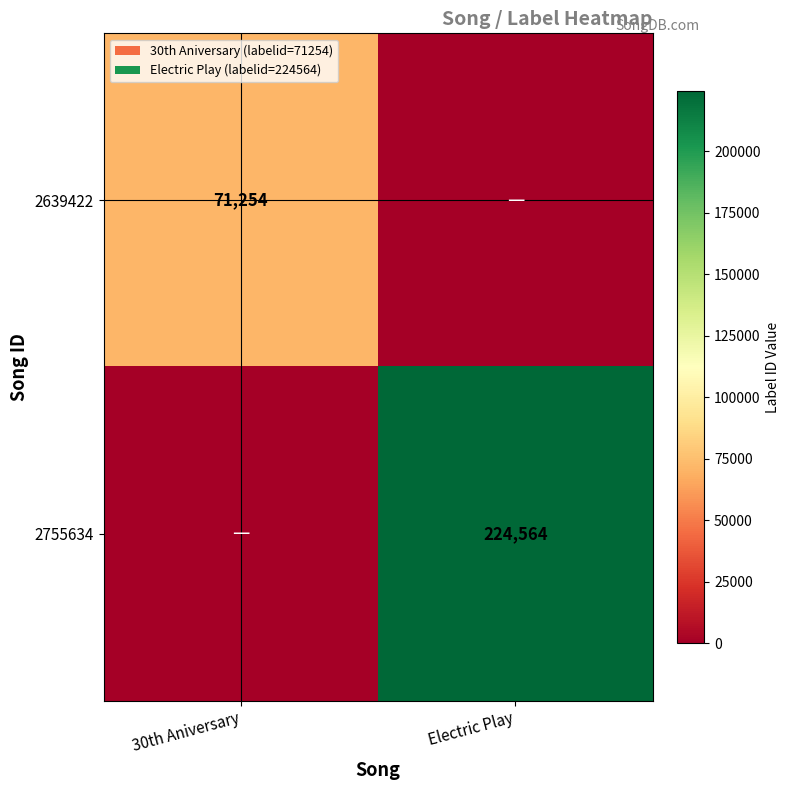

True or false: 2639422 has a value of 71254 at 30th Aniversary.

True